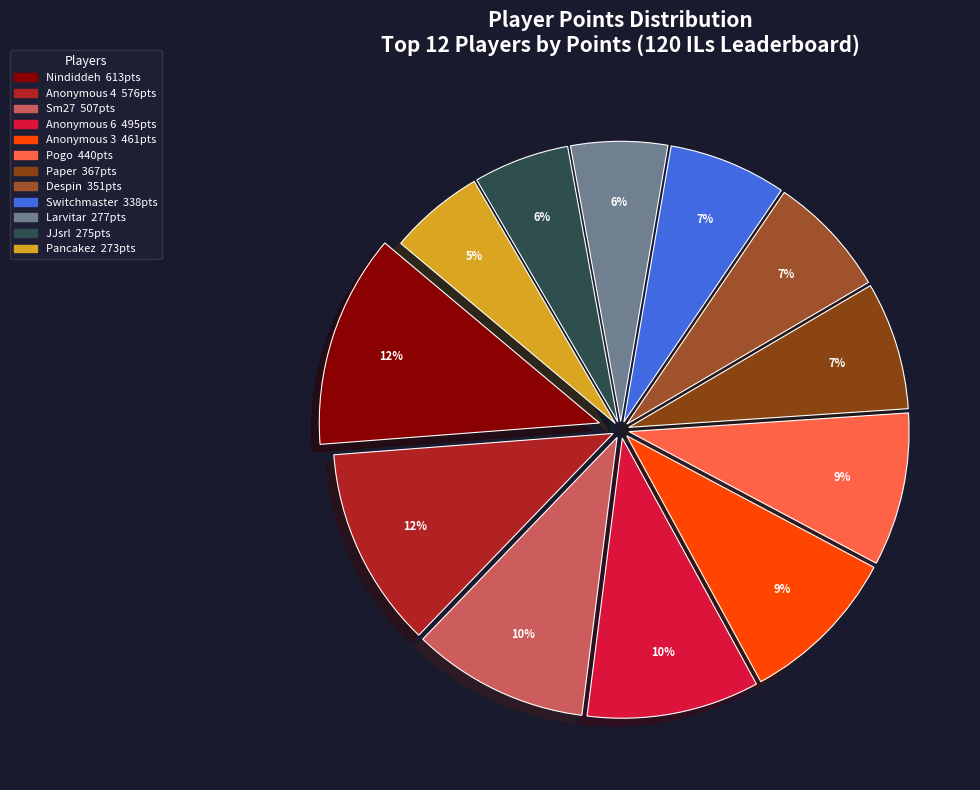

To the nearest percent, what is the difference between the Larvitar and Nindiddeh slice percentages?

7%